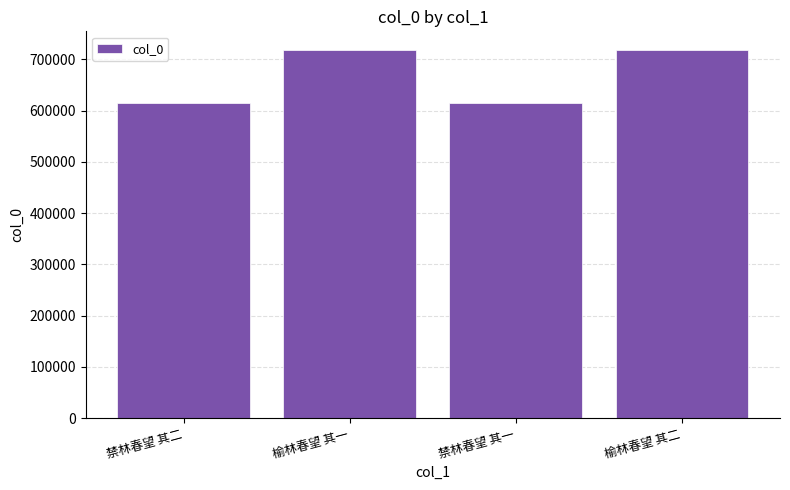

Does the chart contain any negative values?

No